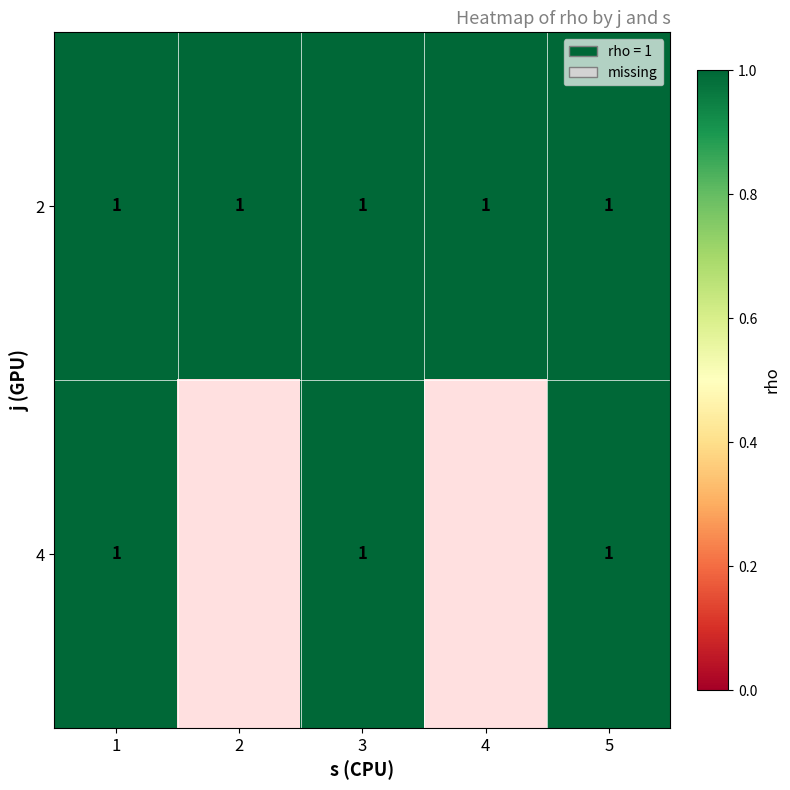

What is the sum of all 4 values?

3